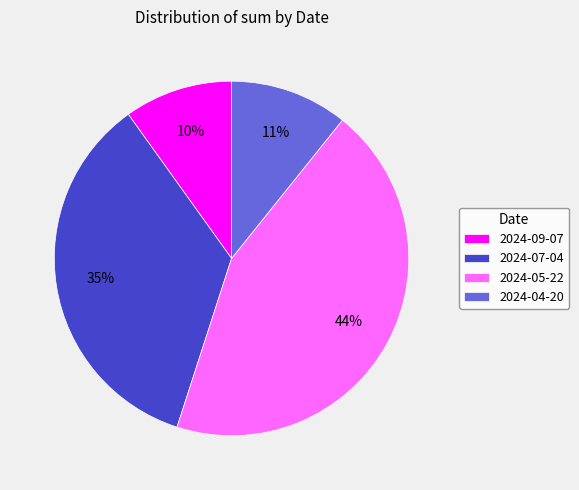

To the nearest percent, what portion does 2024-07-04 represent?

35%